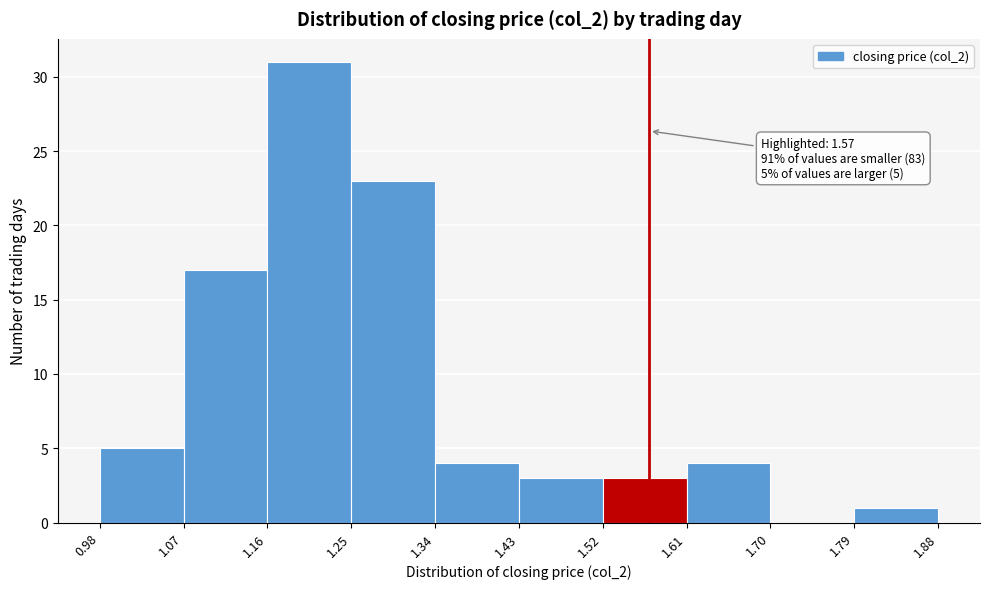

Which range on the x-axis has the tallest bar?

1.16 to 1.25